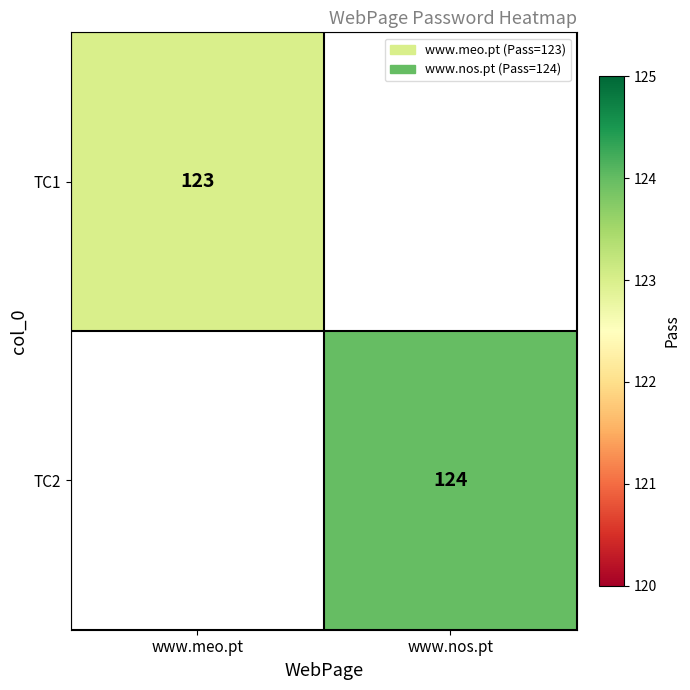

At how many categories does at least one series exceed 123?

1